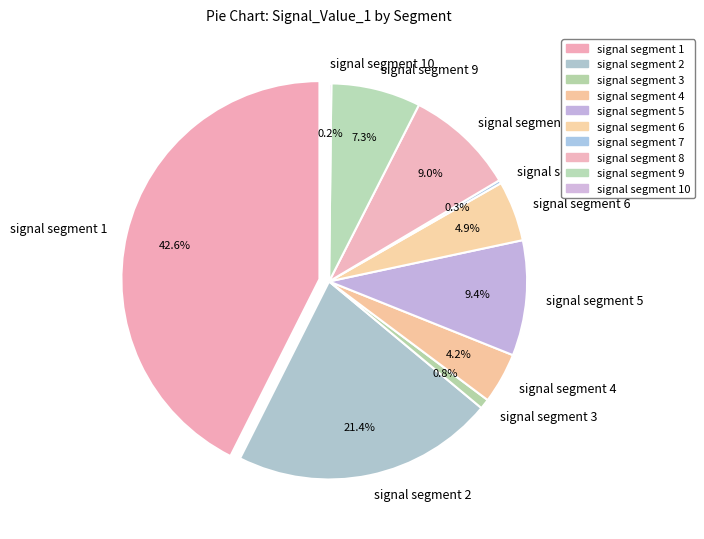

Does signal segment 9 represent more than half of the total?

No